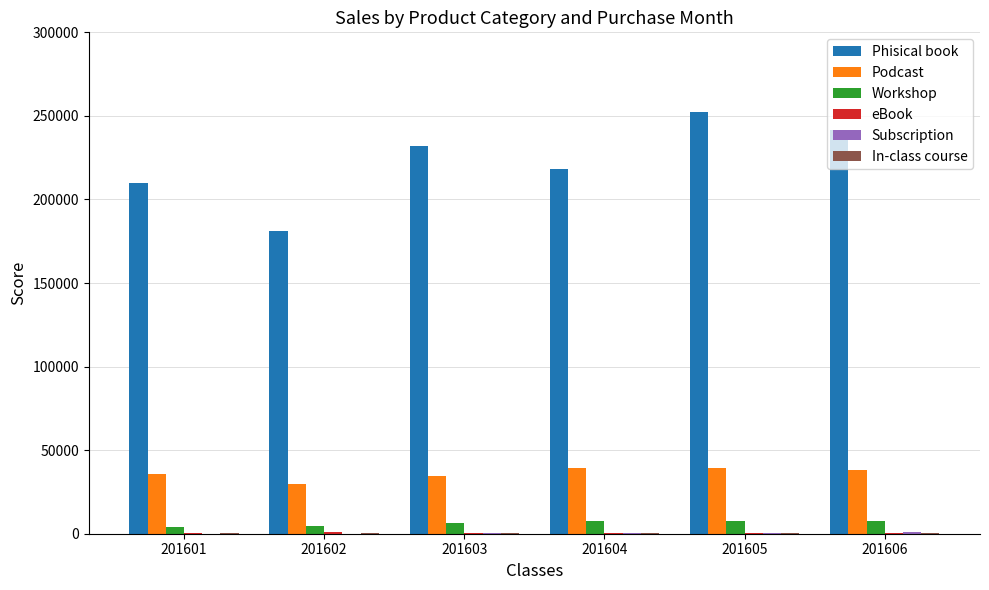

How many groups of bars are there?

6